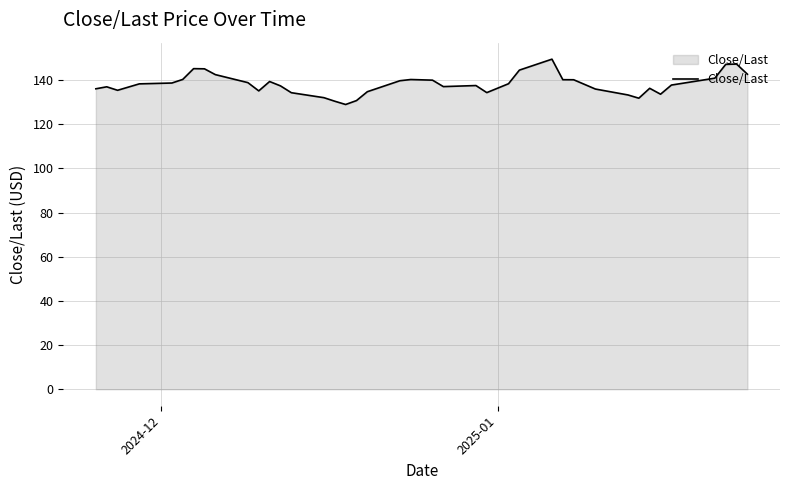

What is the difference between the maximum and minimum values?

20.5